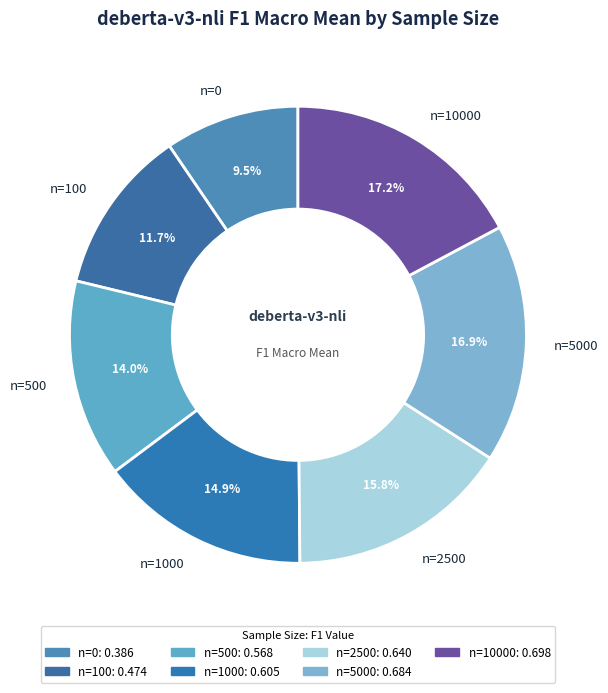

Which has a higher value, n=0 or n=500?

n=500